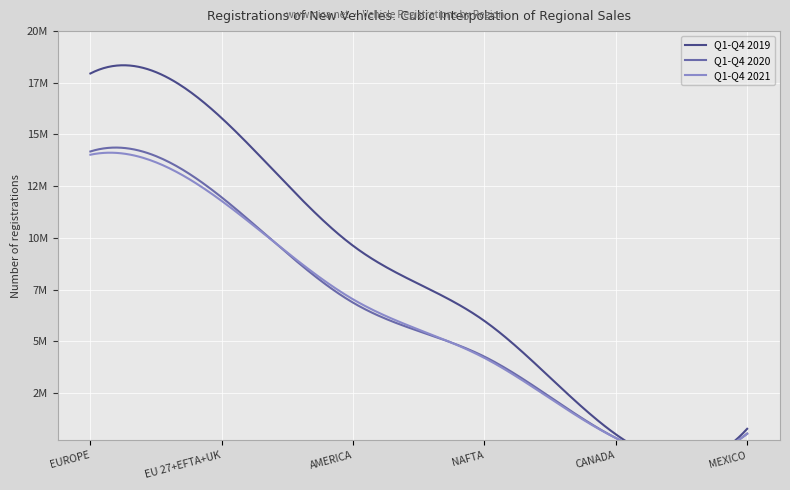

What is the minimum value for Q1-Q4 2019?

496846